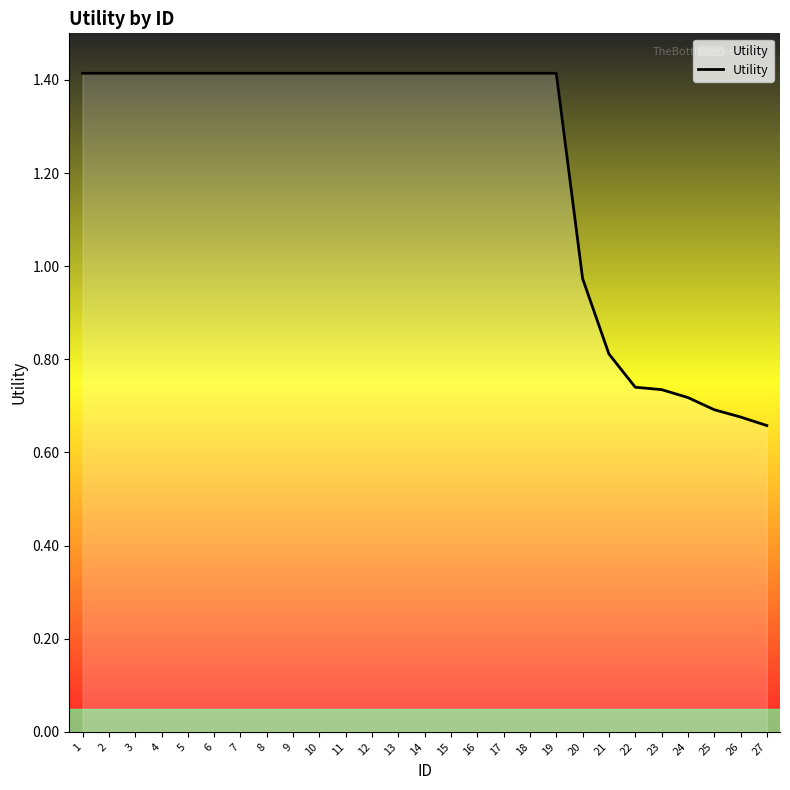

At which label is the value closest to 1?

20